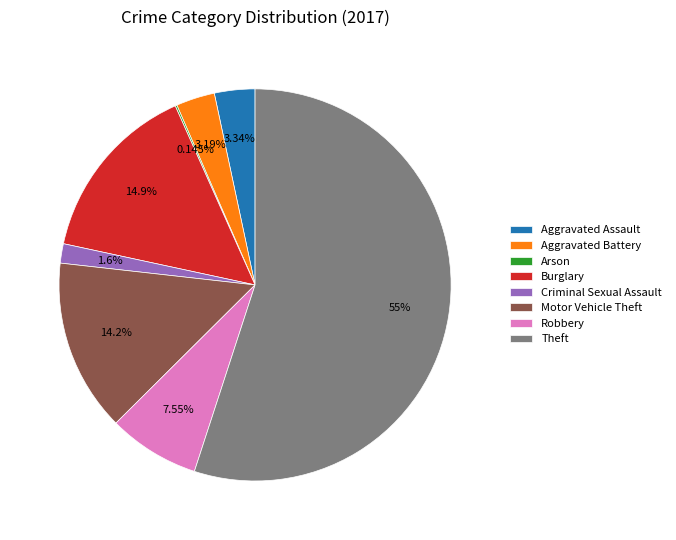

Does any single category account for the majority?

Yes